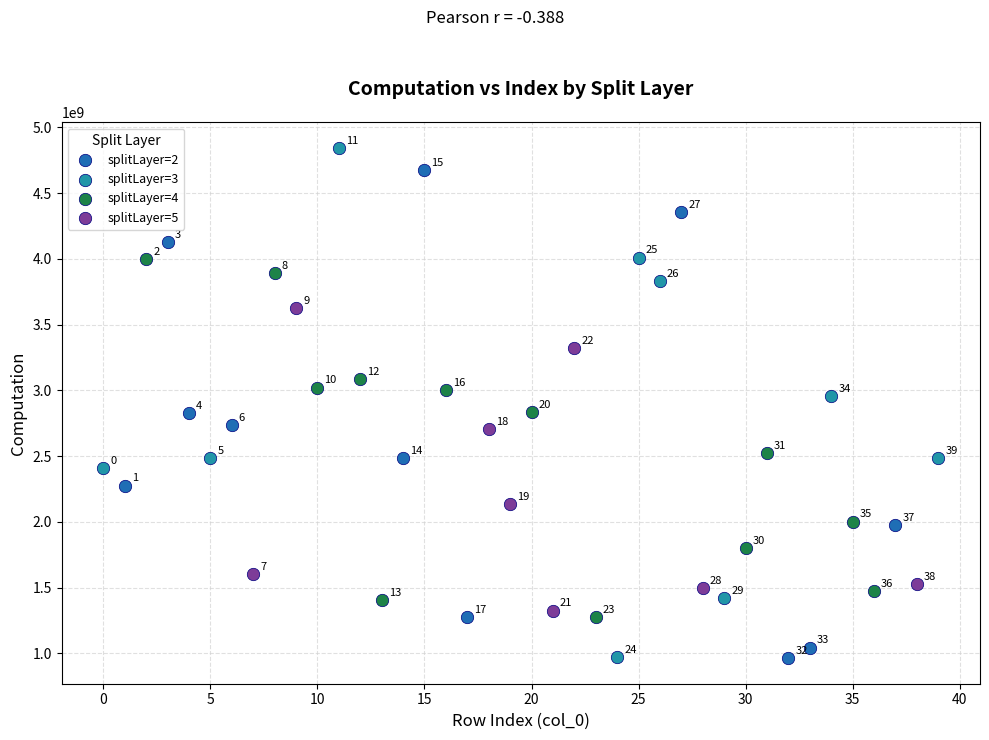

Which series has the largest Y range (max minus min)?

splitLayer=3